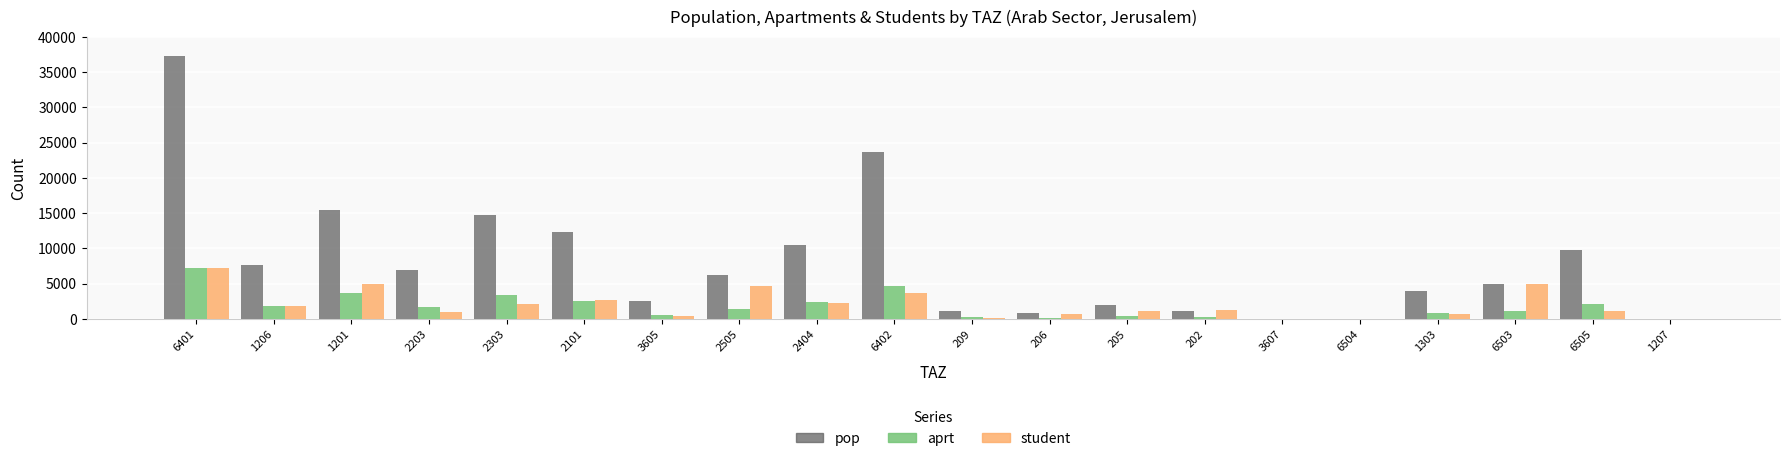

What is the greatest value displayed?

37323.8